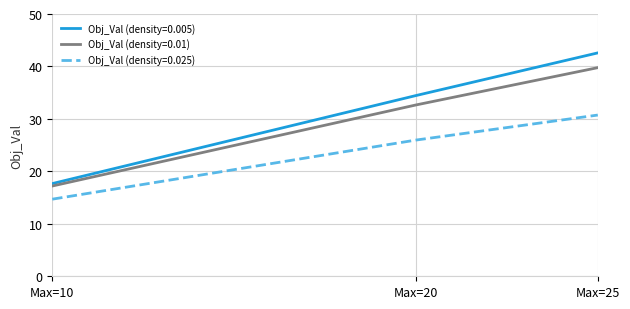

Rank the categories by Obj_Val (density=0.01) value from highest to lowest.

Max=25, Max=20, Max=10